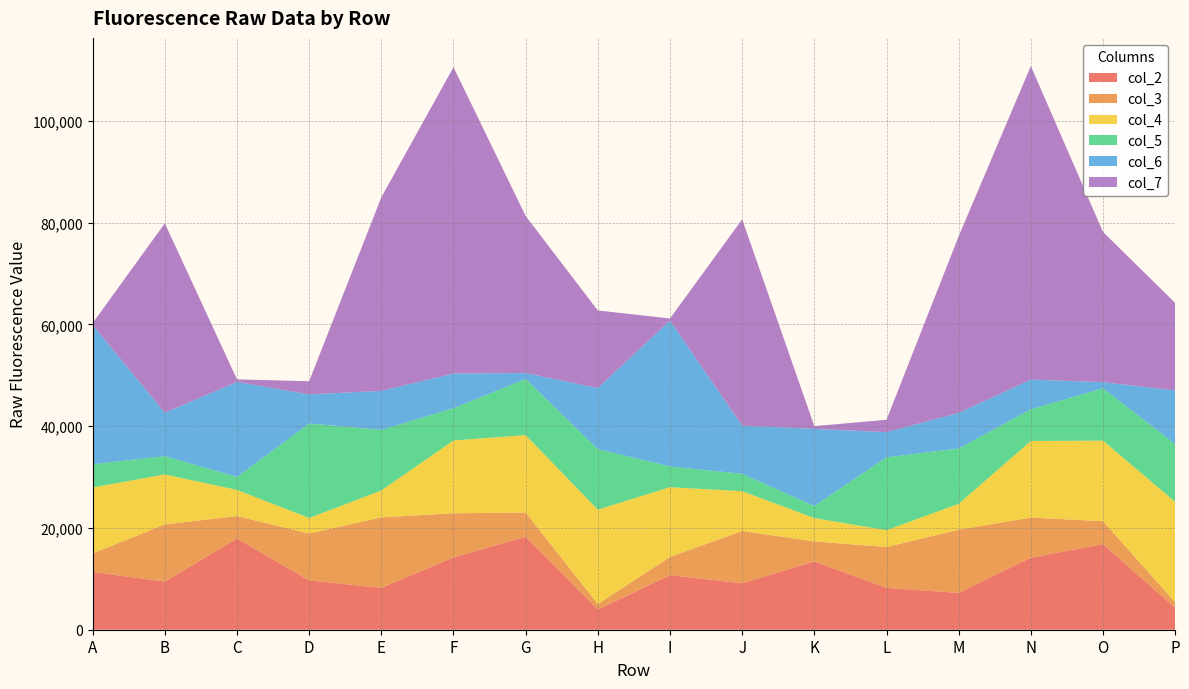

Reading left to right, list all the values displayed in this chart.

col_2: 11356	9463	17938	9692	8228	14226	18268	3966	10732	9121	13444	8217	7244	14165	16829	4291
col_3: 3641	11240	4408	9228	13853	8664	4762	1091	3555	10289	3915	8037	12410	7880	4507	1099
col_4: 12966	9824	5131	3044	5291	14313	15225	18544	13730	7820	4595	3315	5102	15062	15829	19737
col_5: 4559	3603	2543	18572	11908	6340	11027	11892	4078	3416	2372	14332	10858	6227	10297	11358
col_6: 27383	8522	18692	5729	7673	6814	1179	12023	28662	9480	15158	4934	7005	5831	1205	10561
col_7: 367	37242	503	2585	38051	60225	30863	15242	426	40541	539	2434	34722	61635	29520	17203